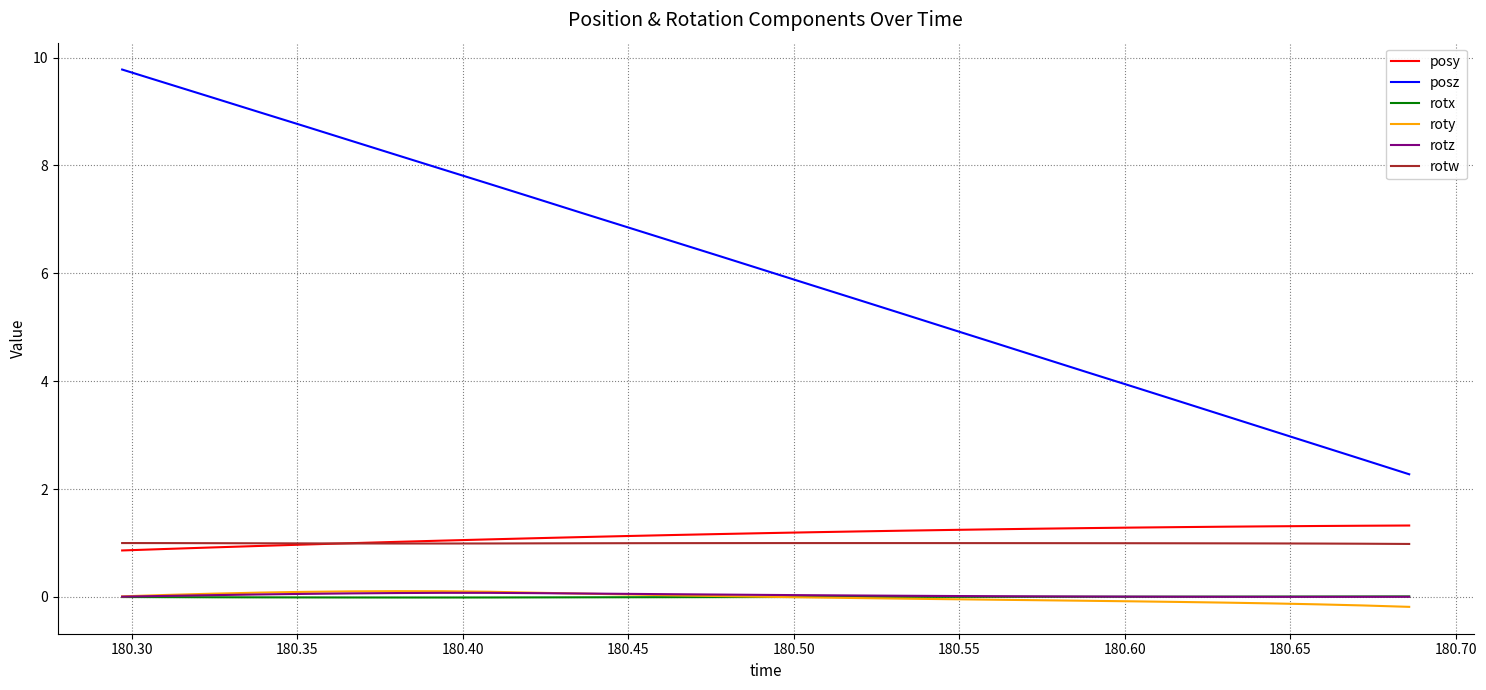

True or false: roty and rotw intersect in this chart.

False